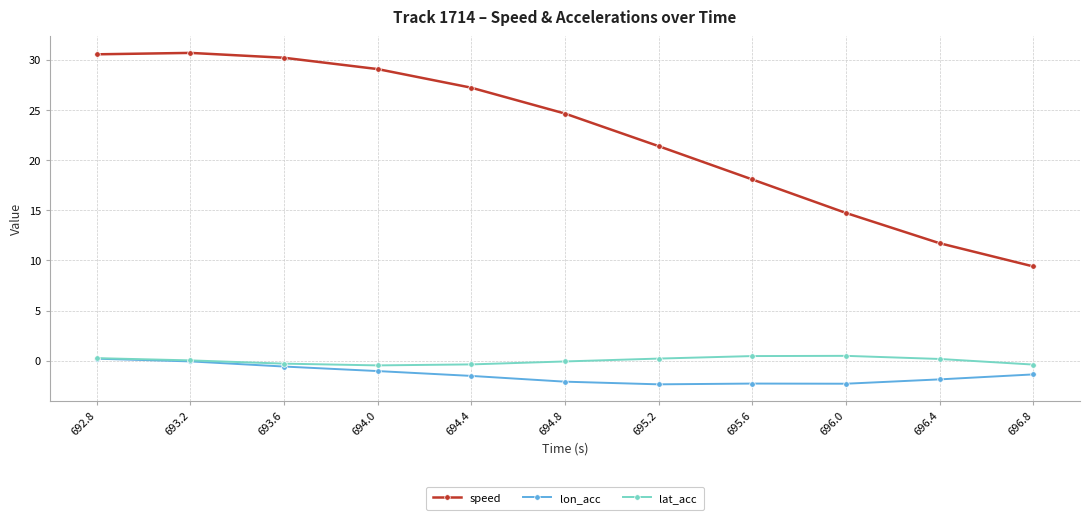

At how many categories does at least one series exceed 14?

9